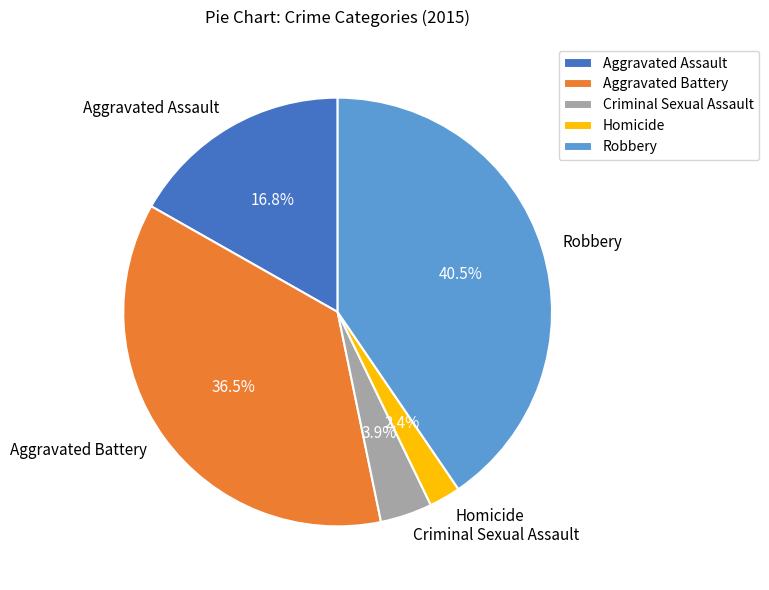

Is there any slice that represents more than half of the pie?

No